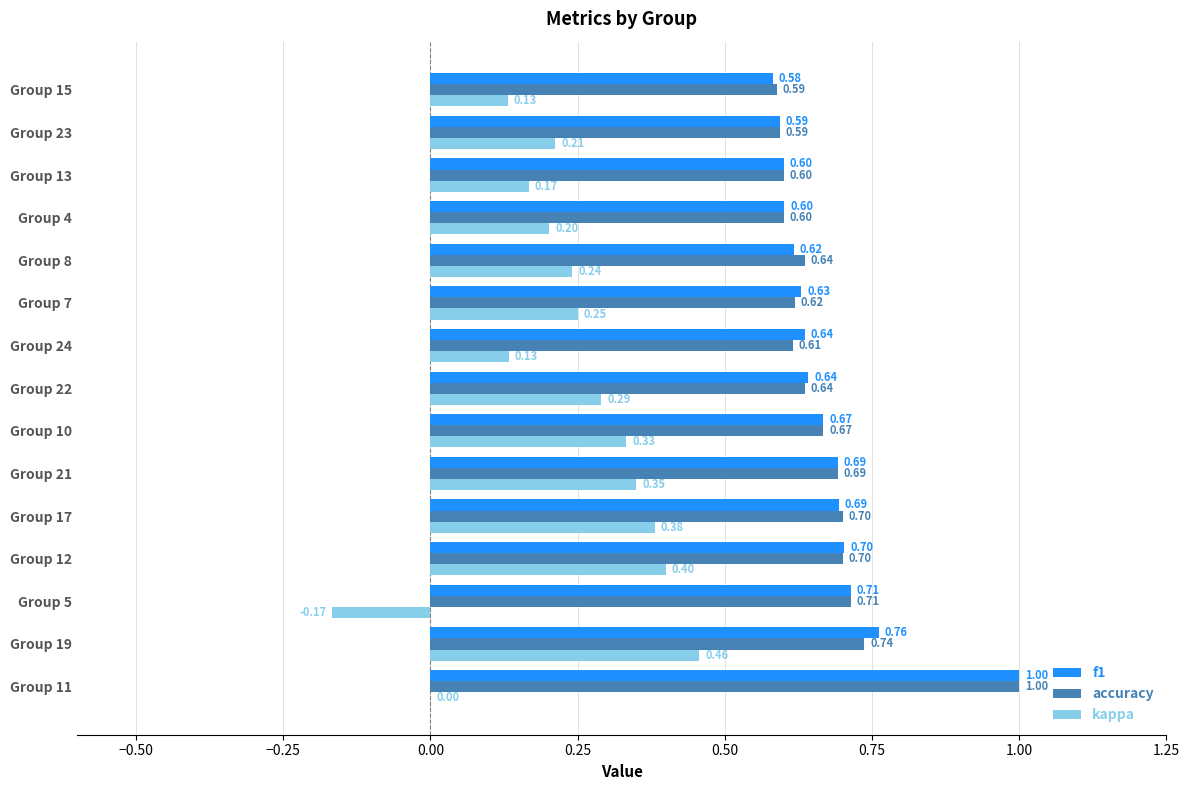

Is the value of f1 at Group 4 greater than the value of kappa at Group 4?

Yes